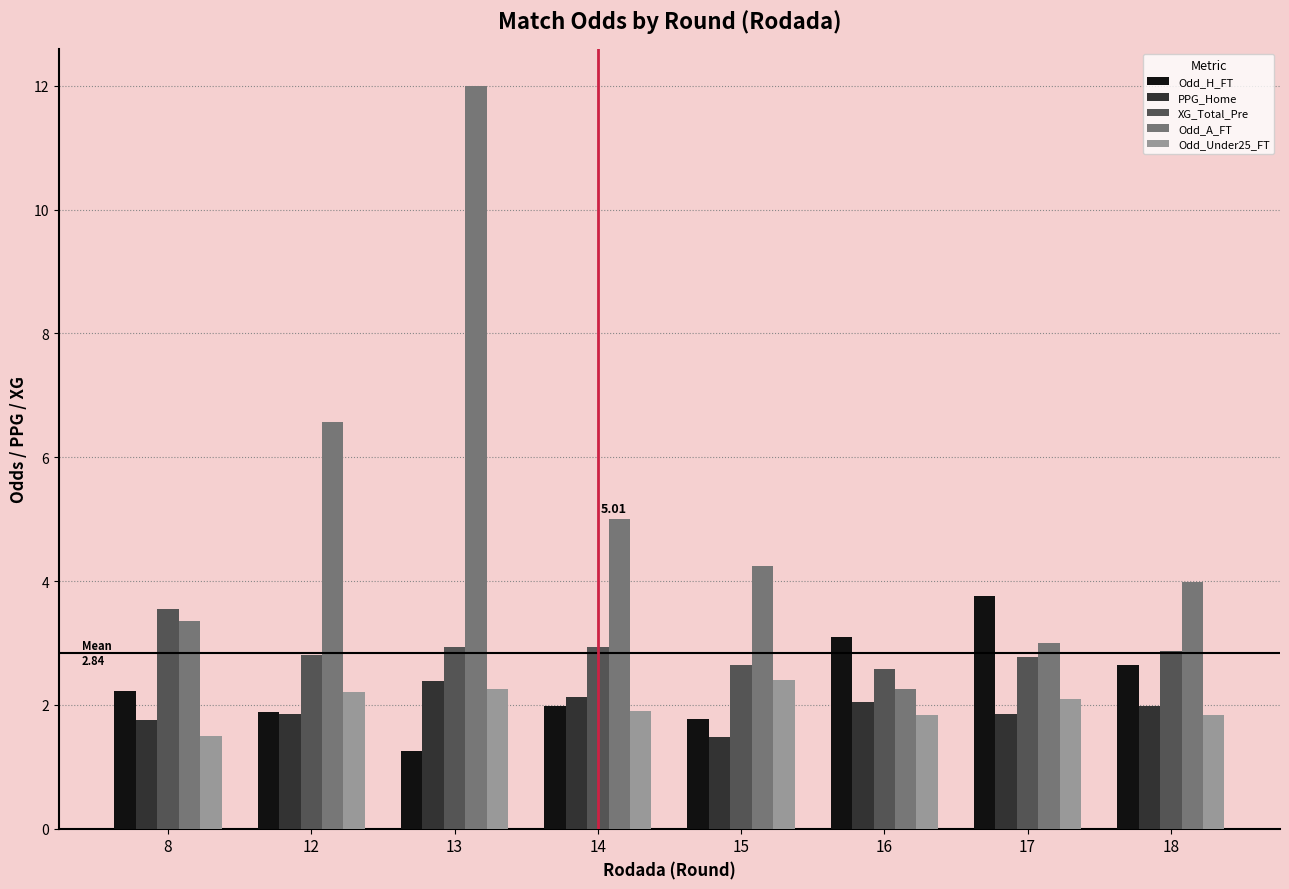

What is the value of the XG_Total_Pre bar at the 3rd from the left?

2.9